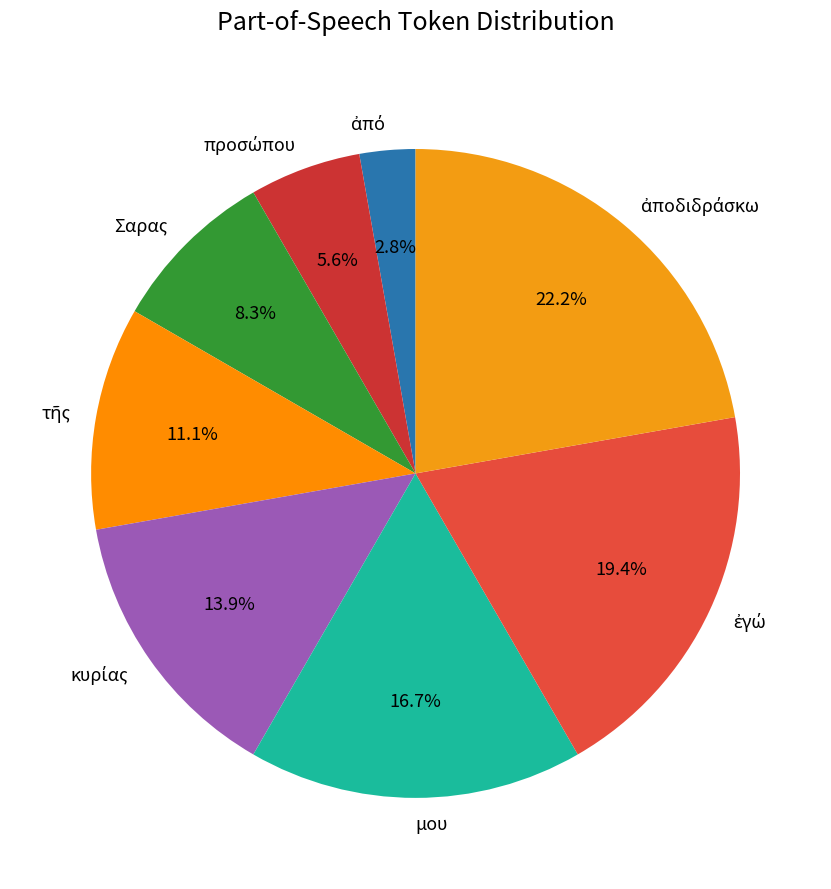

Is there a majority slice in this chart?

No